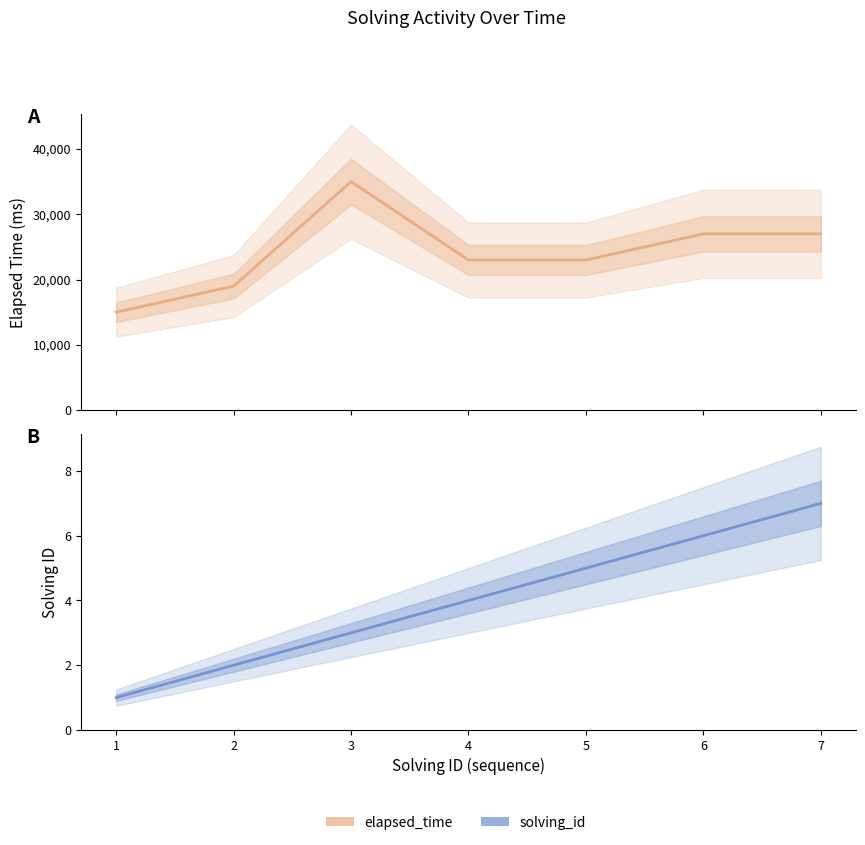

What is the smallest value displayed?

1